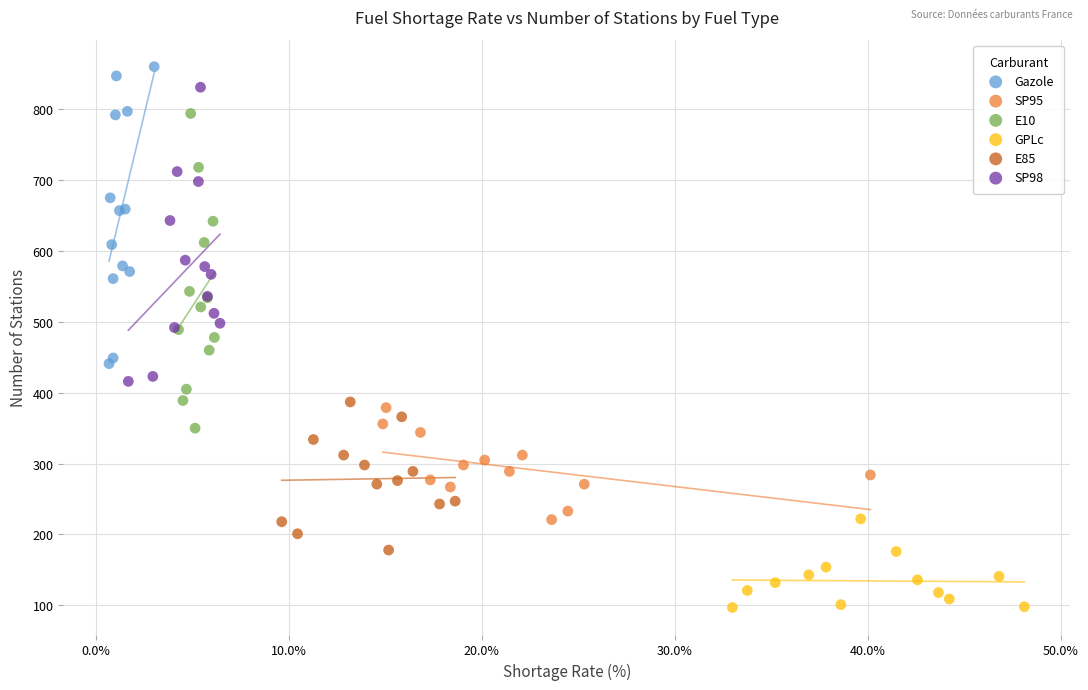

Which series contains the lowest Y value?

GPLc